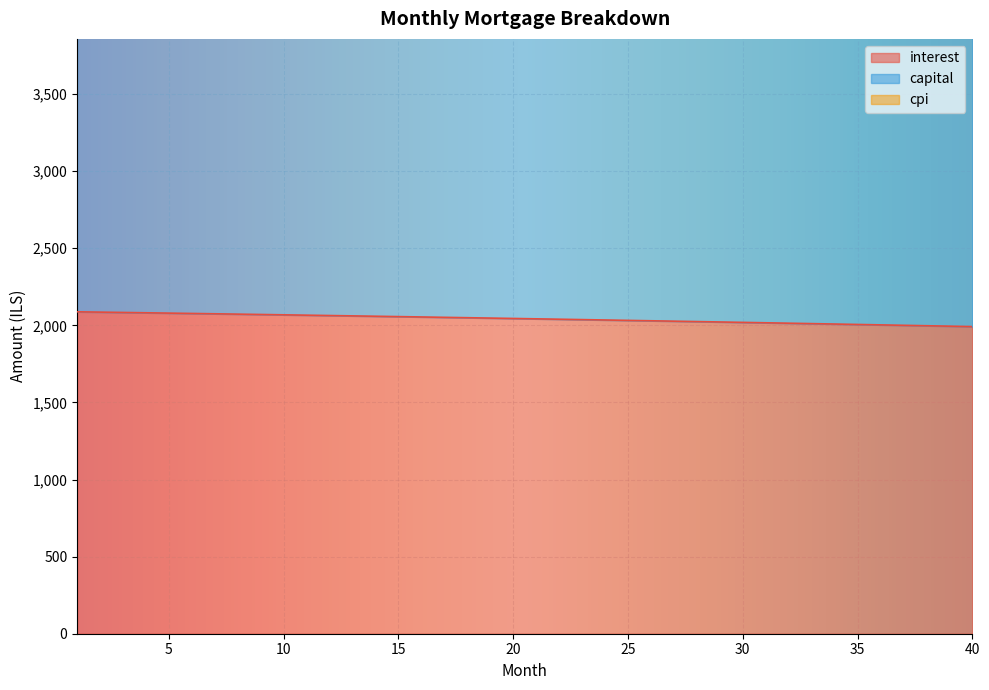

Which label corresponds to the largest value in the chart?

40